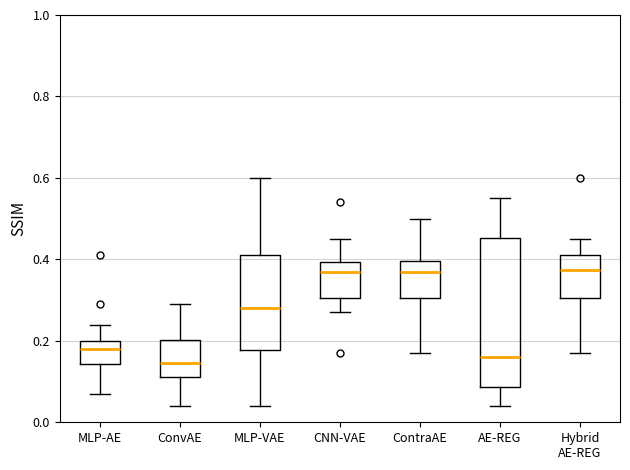

Reading left to right, transcribe this box plot: for each box, give where its median line is, the range the box spans, and where its two whiskers end, as read against the y-axis. The values are not printed on the chart, so give them approximately, as read against the axis.

MLP-AE: median 0.18, box 0.14 to 0.20, whiskers 0.08 to 0.24
ConvAE: median 0.14, box 0.12 to 0.20, whiskers 0.04 to 0.30
MLP-VAE: median 0.28, box 0.18 to 0.42, whiskers 0.04 to 0.60
CNN-VAE: median 0.38, box 0.30 to 0.40, whiskers 0.28 to 0.46
ContraAE: median 0.38, box 0.30 to 0.40, whiskers 0.18 to 0.50
AE-REG: median 0.16, box 0.08 to 0.46, whiskers 0.04 to 0.56
Hybrid AE-REG: median 0.38, box 0.30 to 0.42, whiskers 0.18 to 0.46